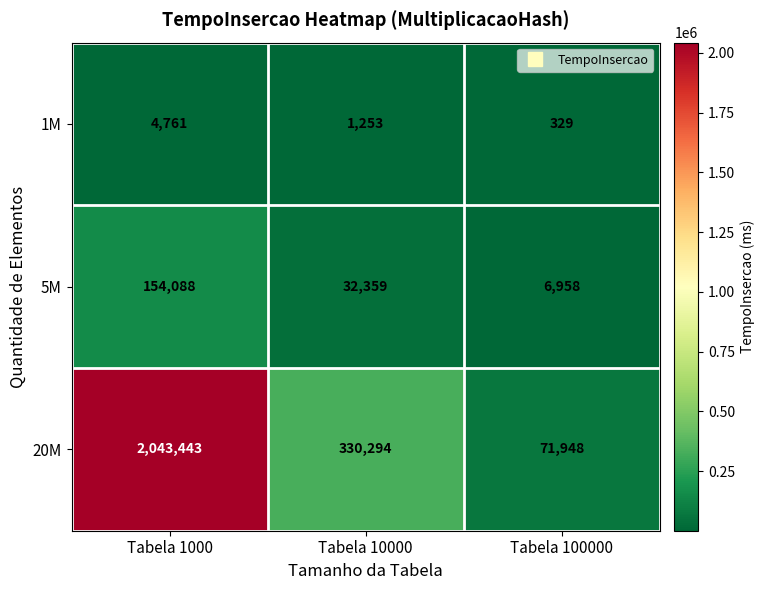

Which series has the largest total across all categories?

20M